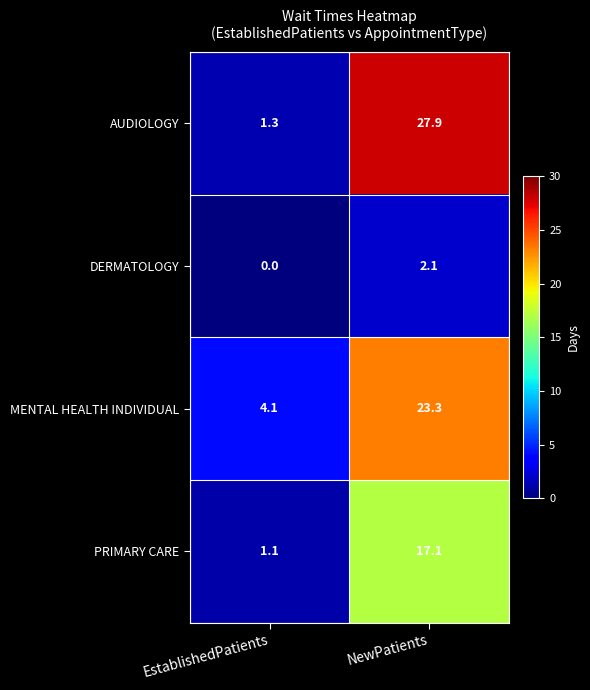

What is the difference between the maximum and minimum values in the DERMATOLOGY series?

2.1